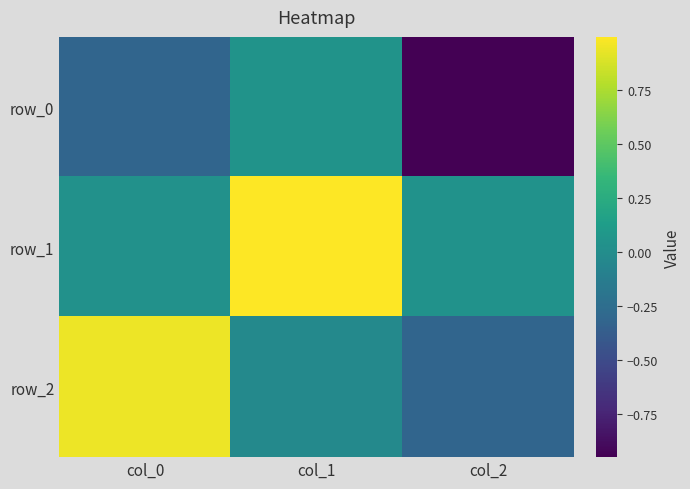

How many values in the row_0 series are below 0?

2